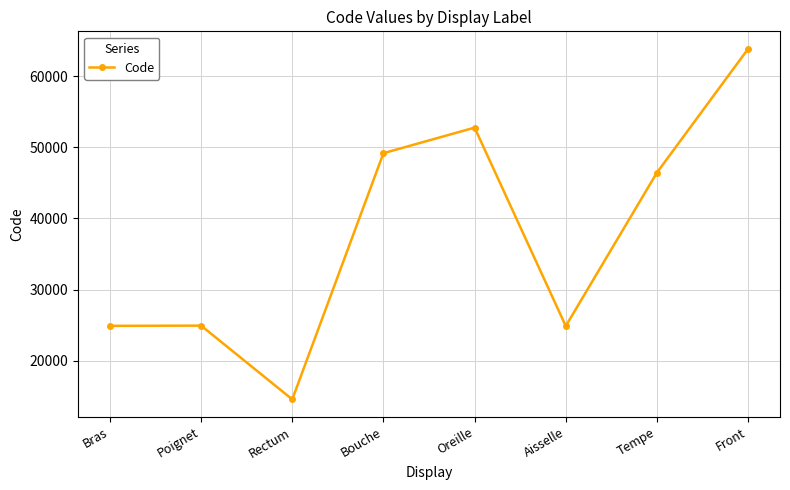

True or false: the data shows 38585 at Aisselle.

False